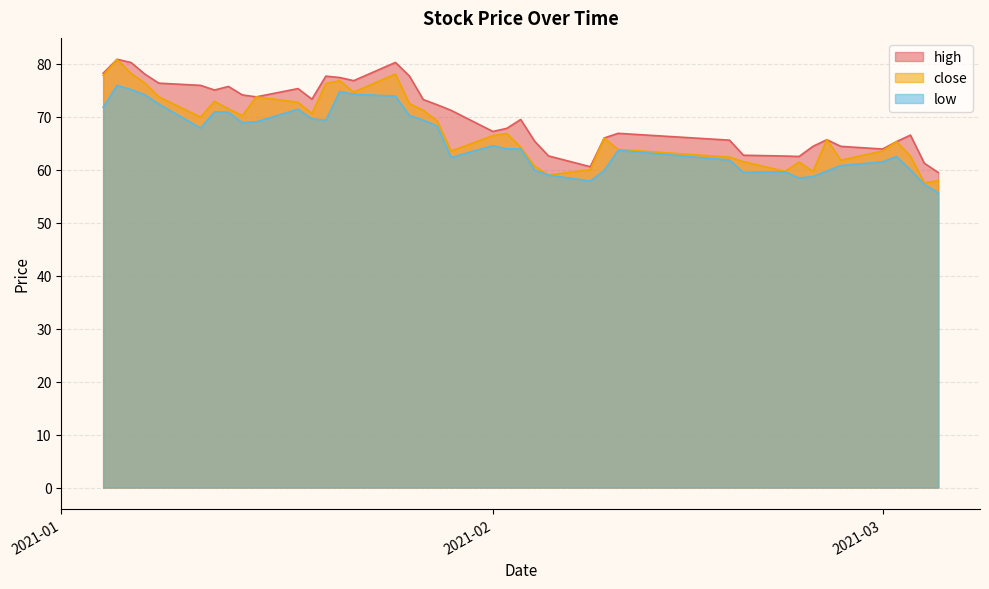

List the series in order of their overall mean, highest first.

high, close, low